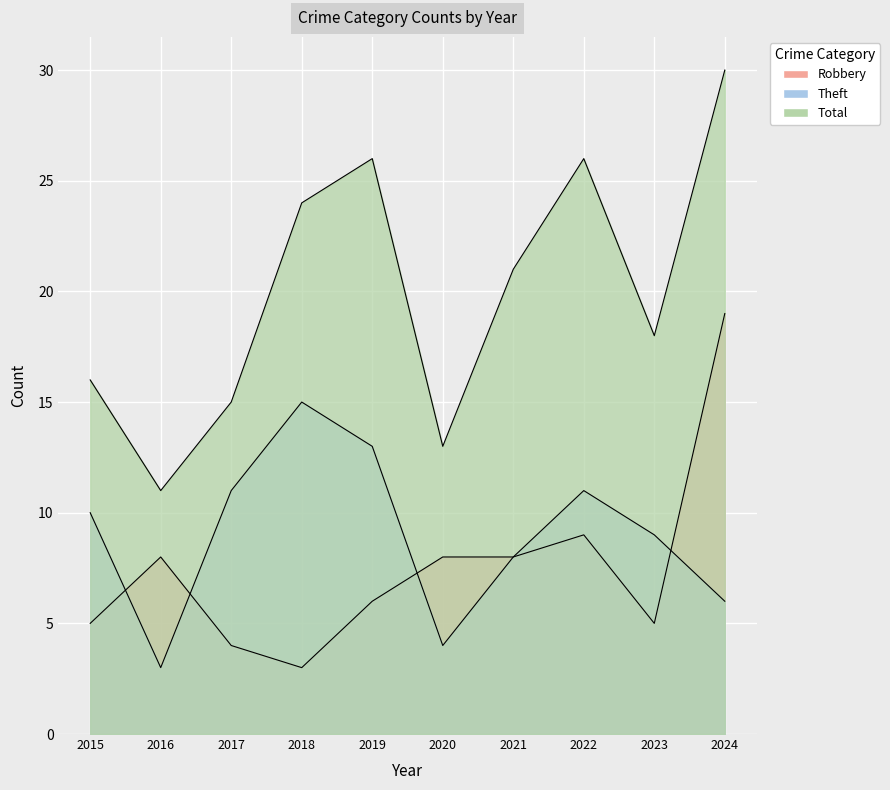

What is the value of the Robbery point at the 7th from the left?

8